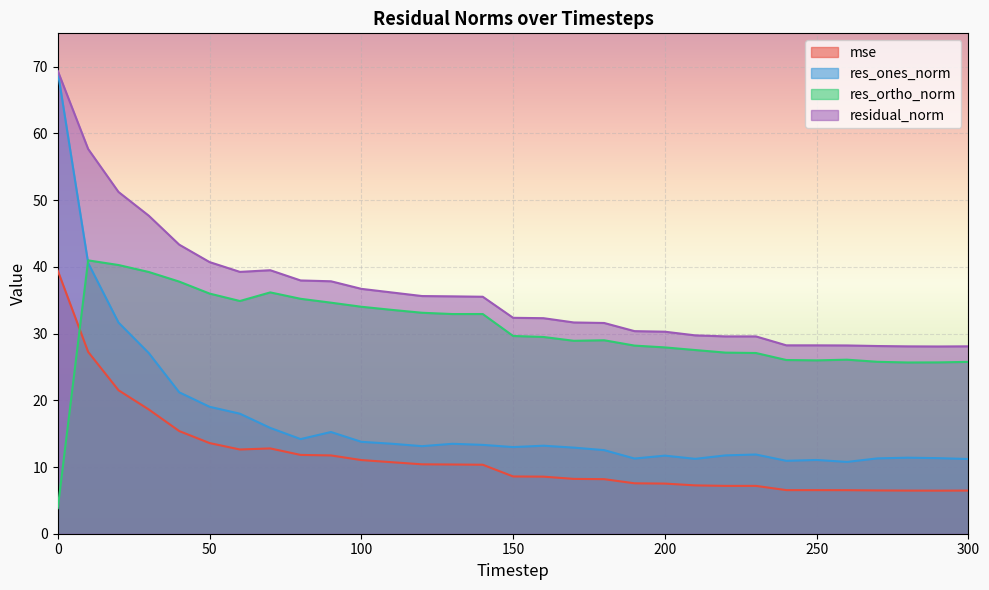

How many lines are shown in the chart?

4